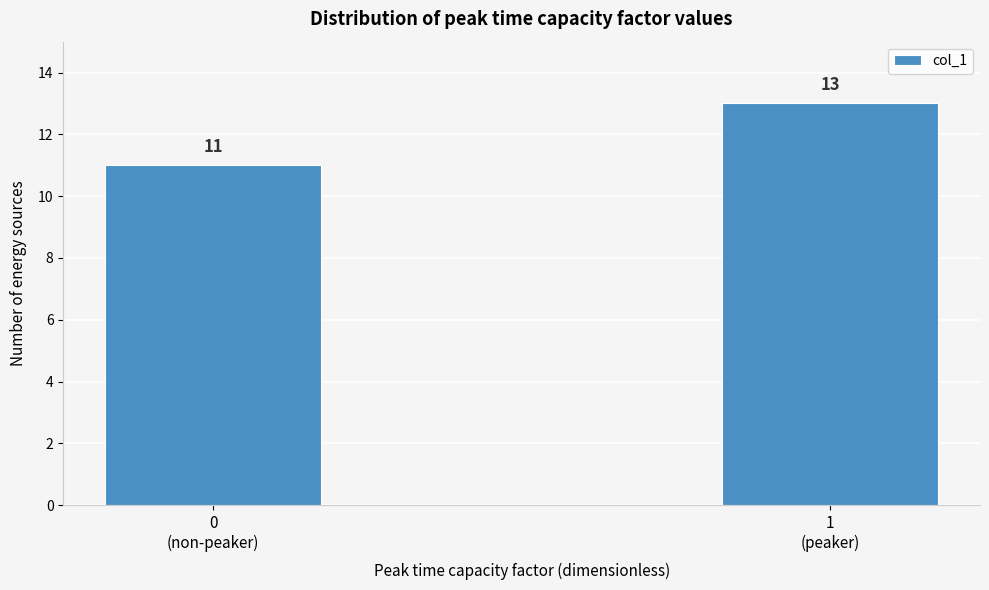

Reading left to right, what are all the values shown in this chart?

11	13